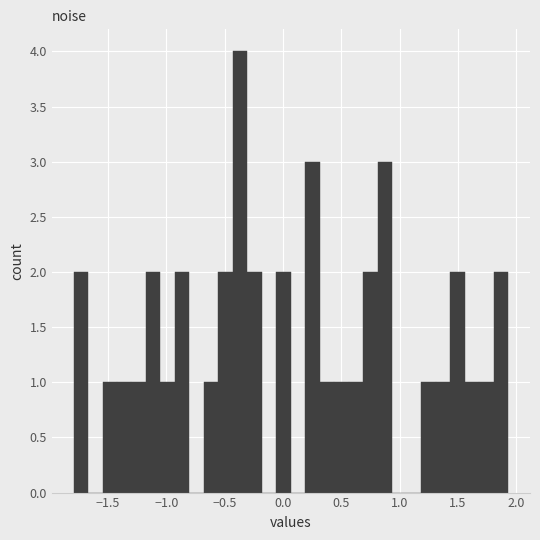

Read against the x-axis, roughly where is the centre of the tallest bar?

-0.35